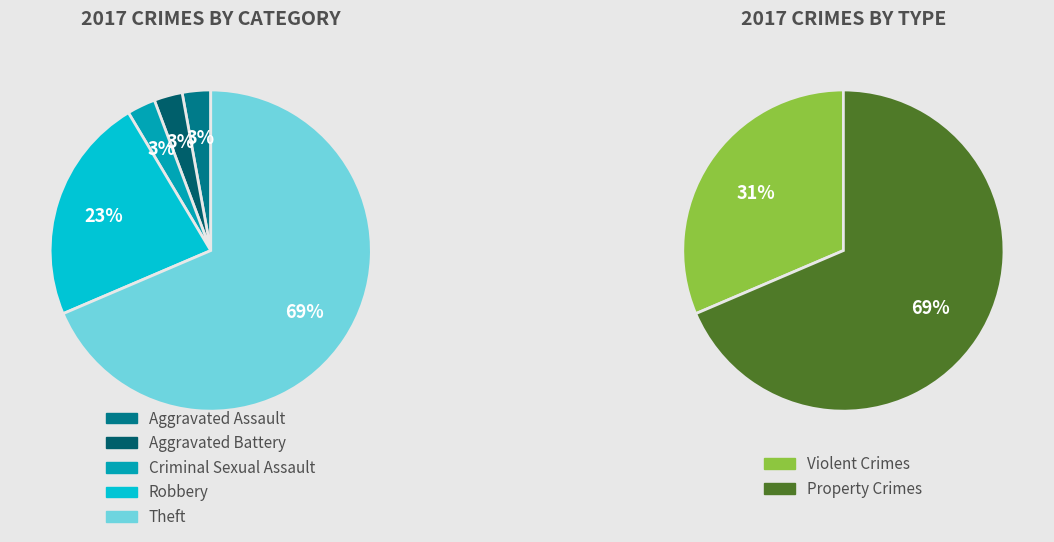

Between Theft and Aggravated Assault, which is larger?

Theft